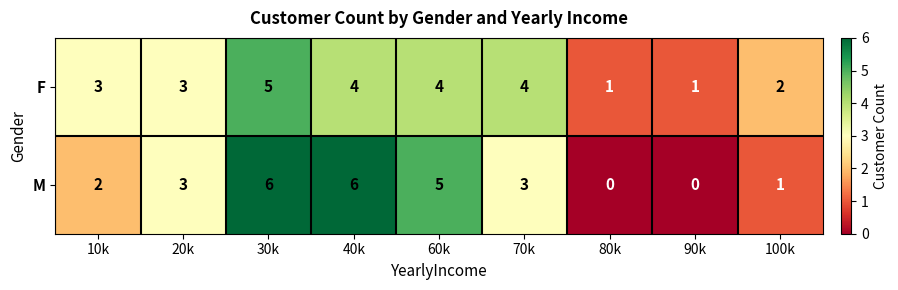

Which series has the largest total across all categories?

F